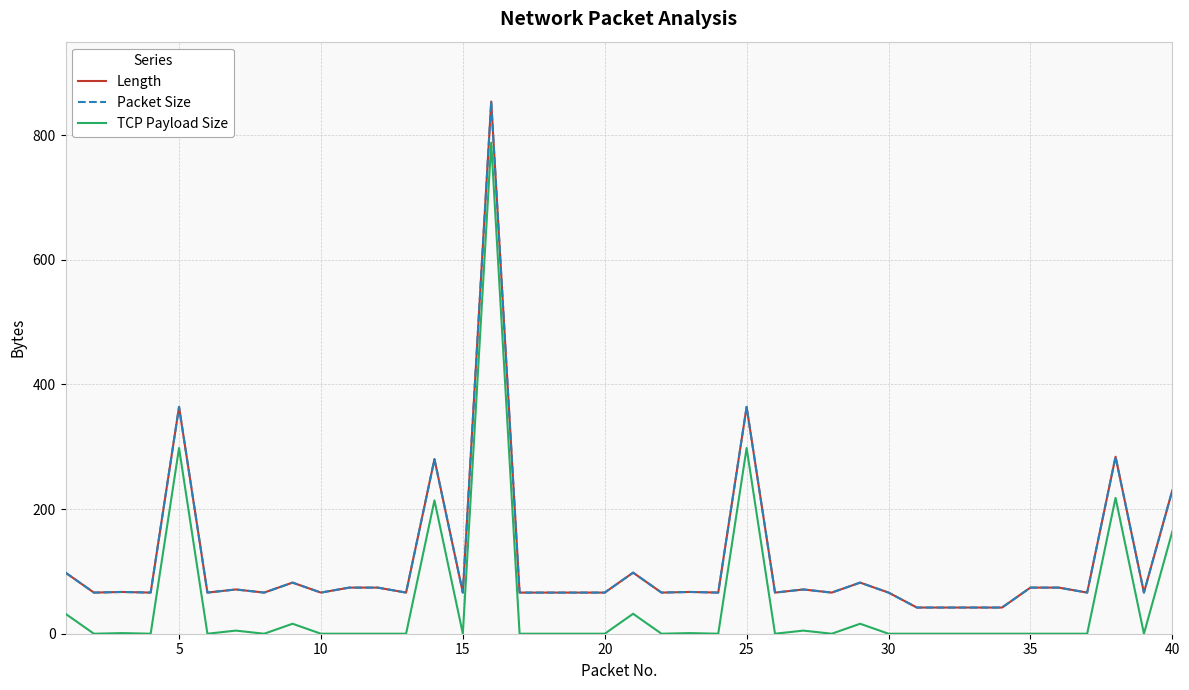

At how many categories does at least one series exceed 842?

1